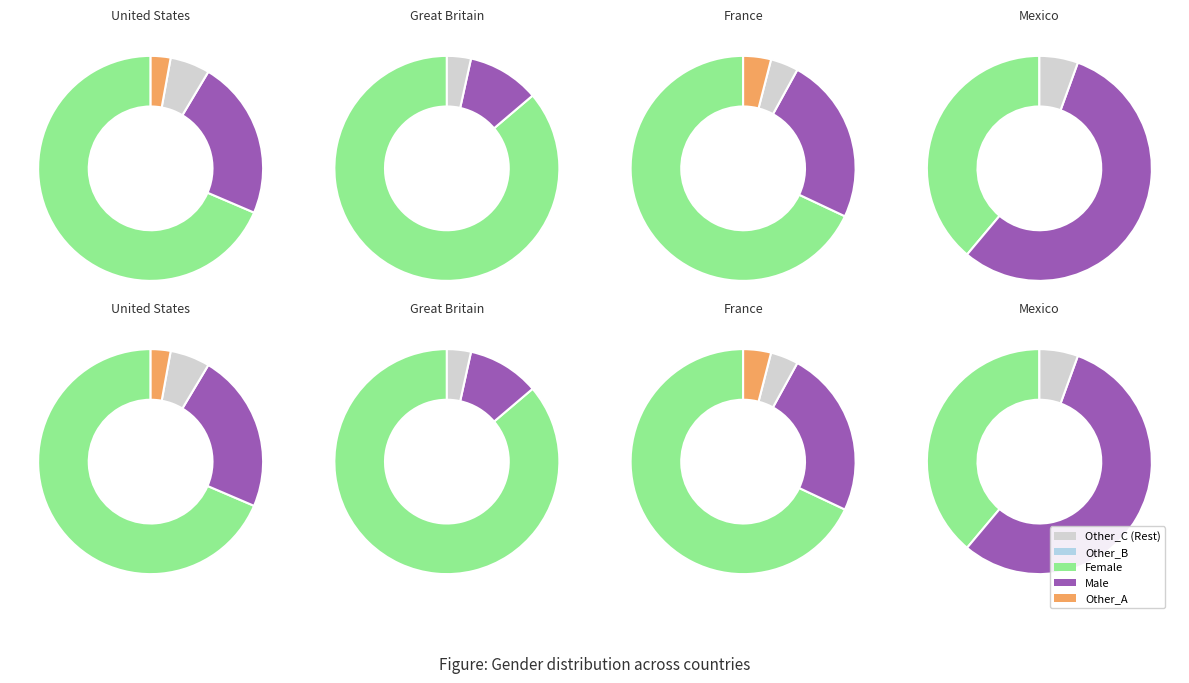

Combined, do Male and Female account for over 50%?

Yes